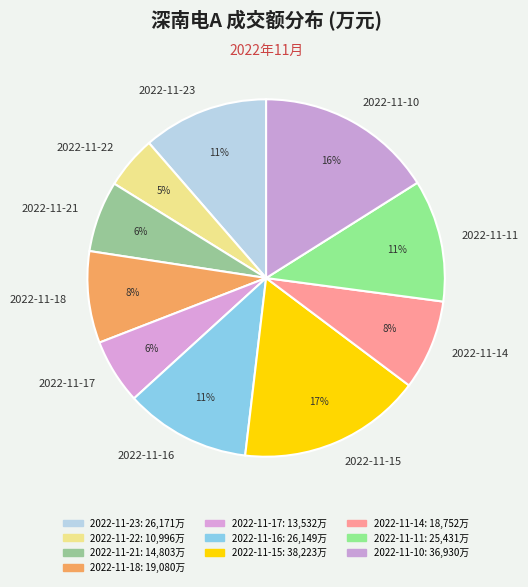

To the nearest percent, what portion does 2022-11-21 represent?

6%